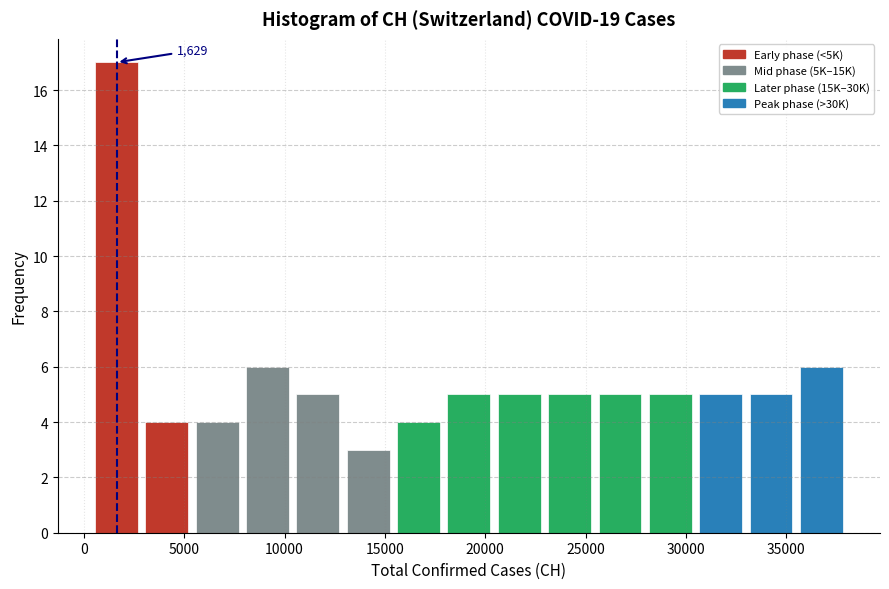

Which range on the x-axis has the tallest bar?

500 to 3000